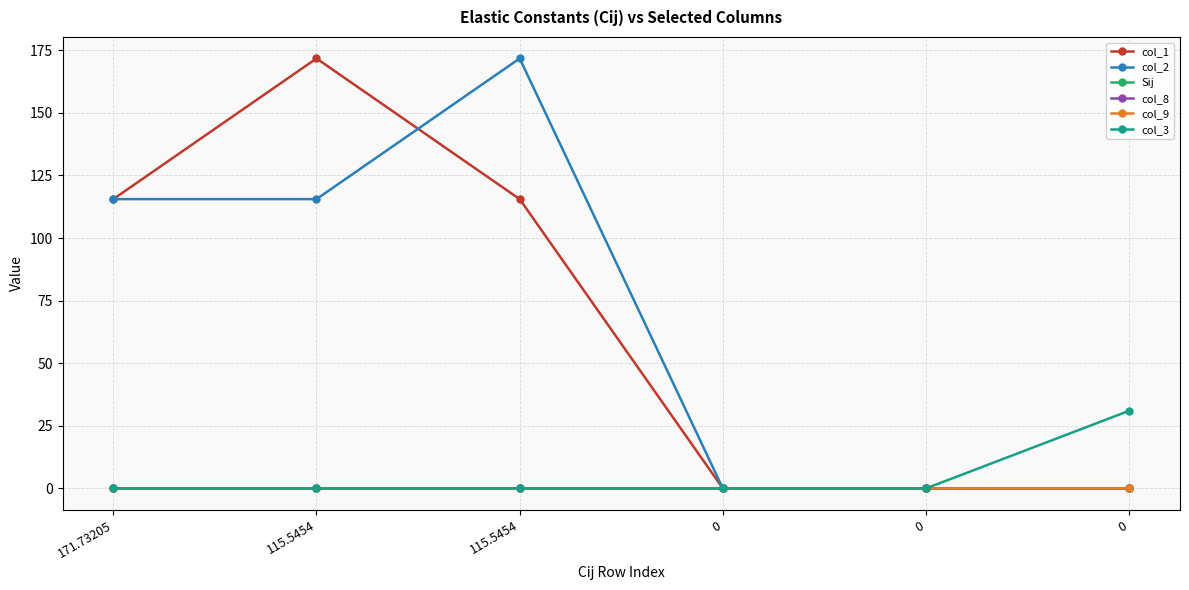

Count the number of data series in this chart.

6